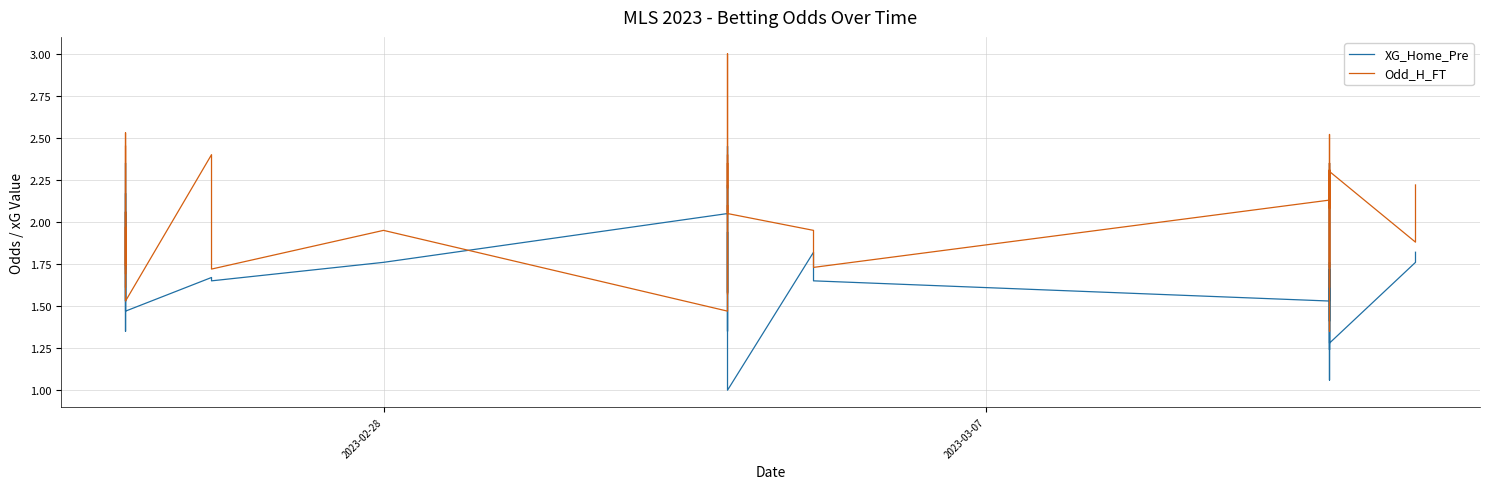

Does the chart display data point markers on the line(s)?

No